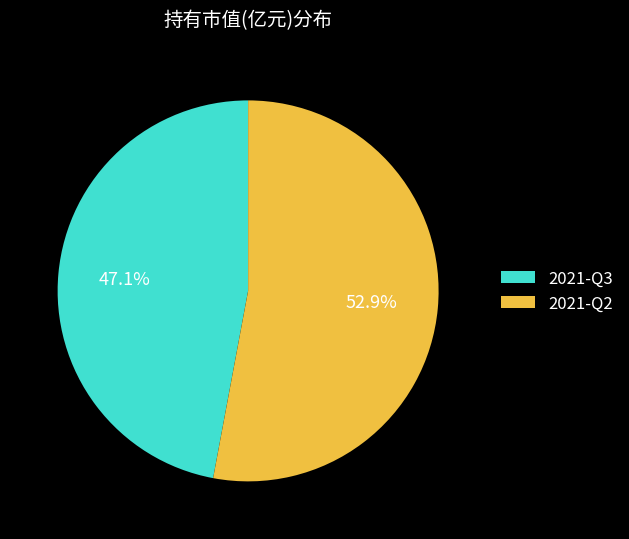

How many segments does this pie chart have?

2